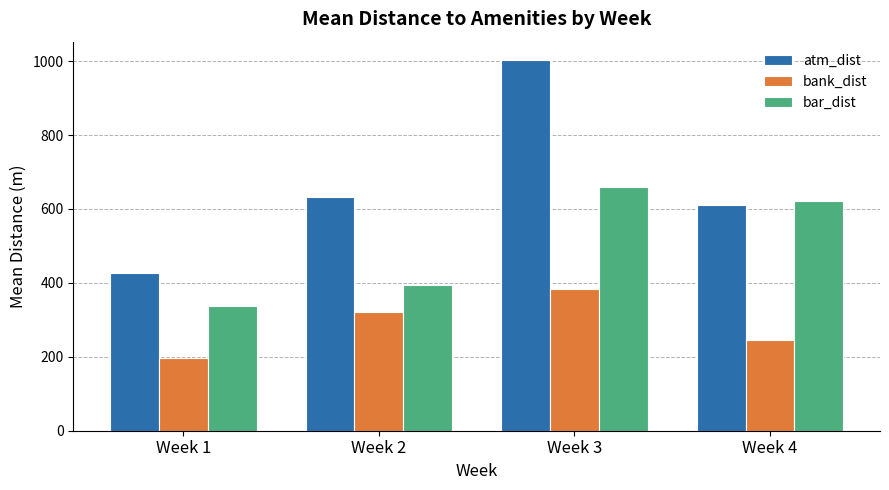

How many groups of bars are there?

4